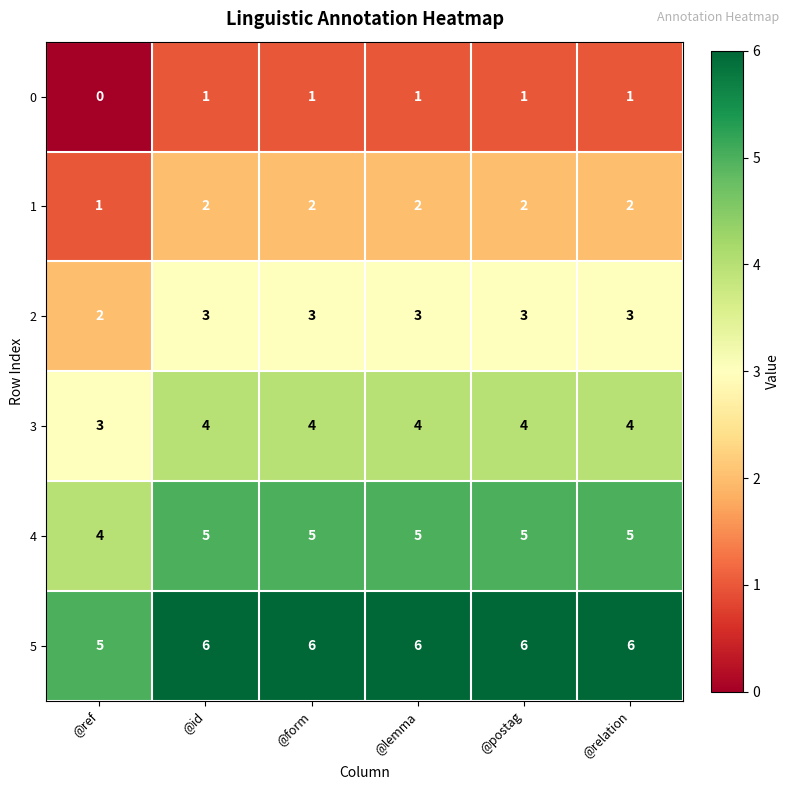

Rank the series at @id from highest to lowest value.

5, 4, 3, 2, 1, 0